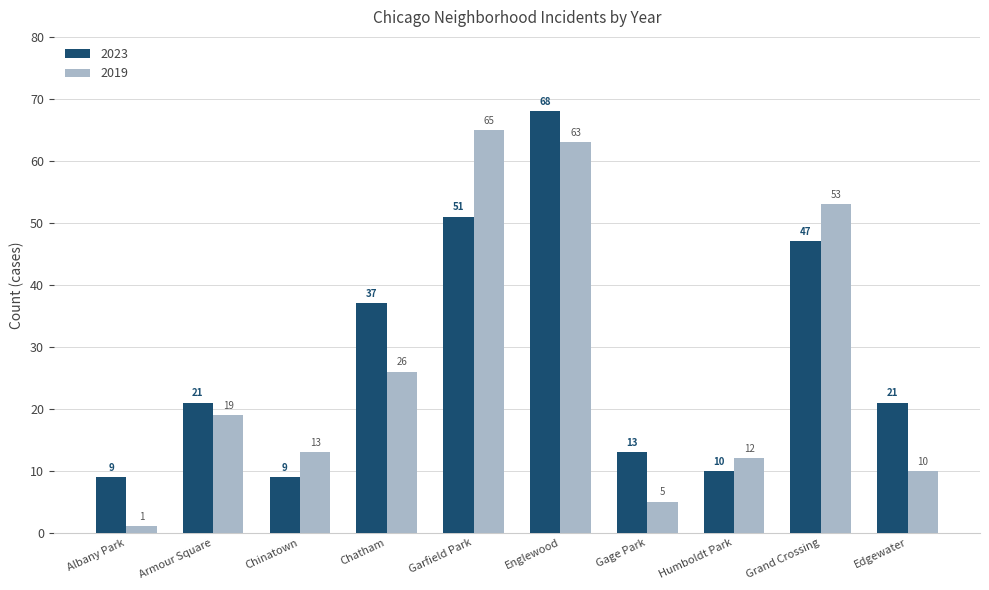

The value of 2023 at Edgewater is 29. True or false?

False